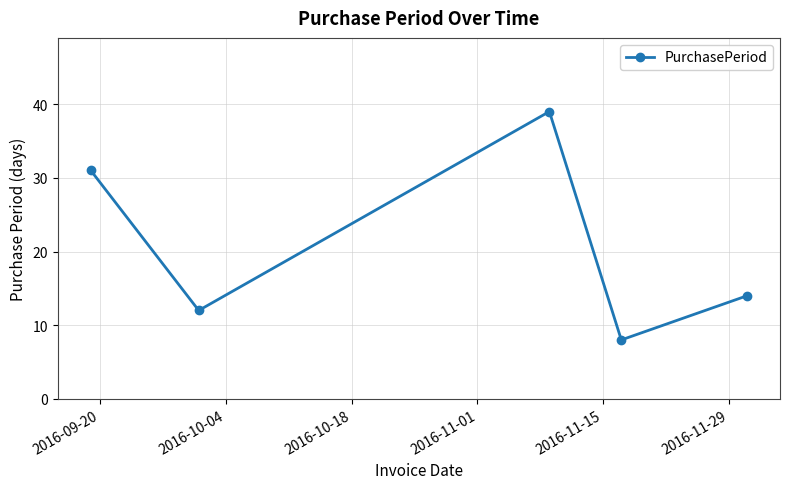

What is the value of the 4th point from the left?

8